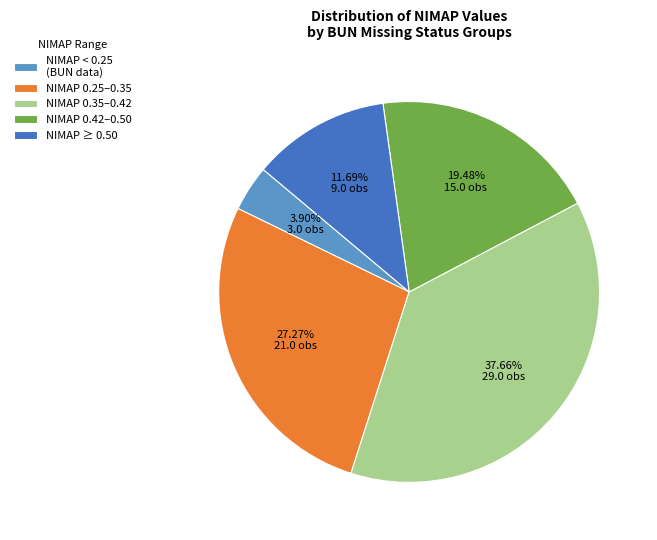

Combined, do NIMAP ≥ 0.50 and NIMAP 0.25–0.35 account for over 50%?

No